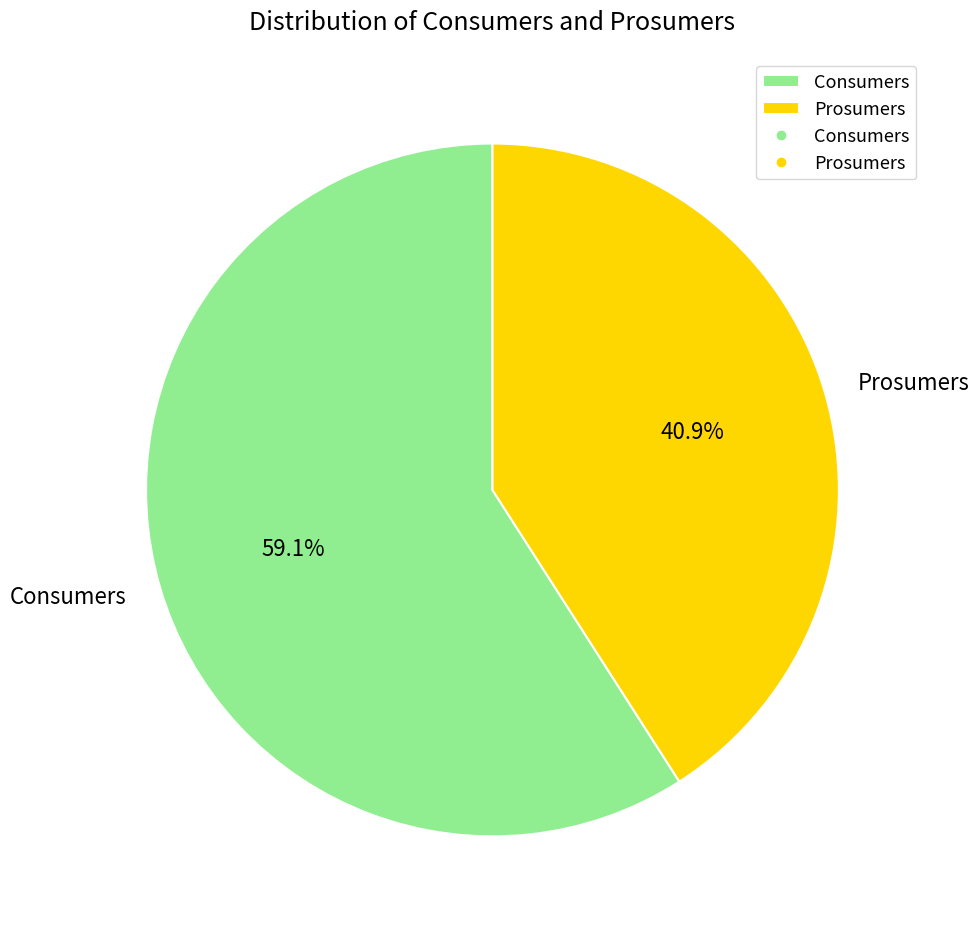

The Prosumers slice represents 48% of the pie. True or false?

False